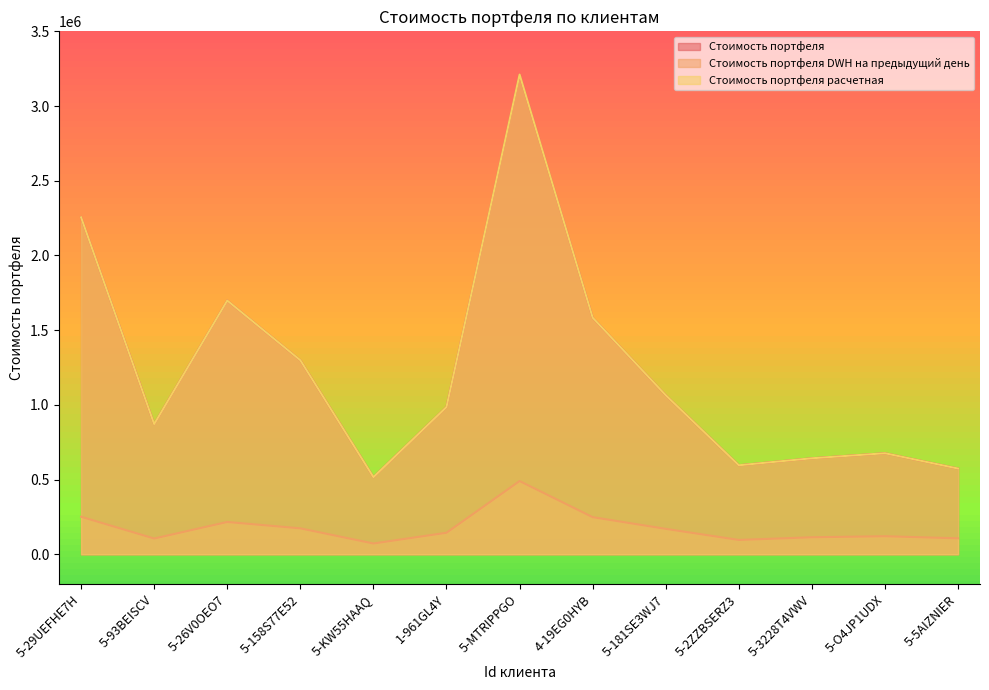

Read the Стоимость портфеля DWH на предыдущий день value at 1-961GL4Y.

144111.0